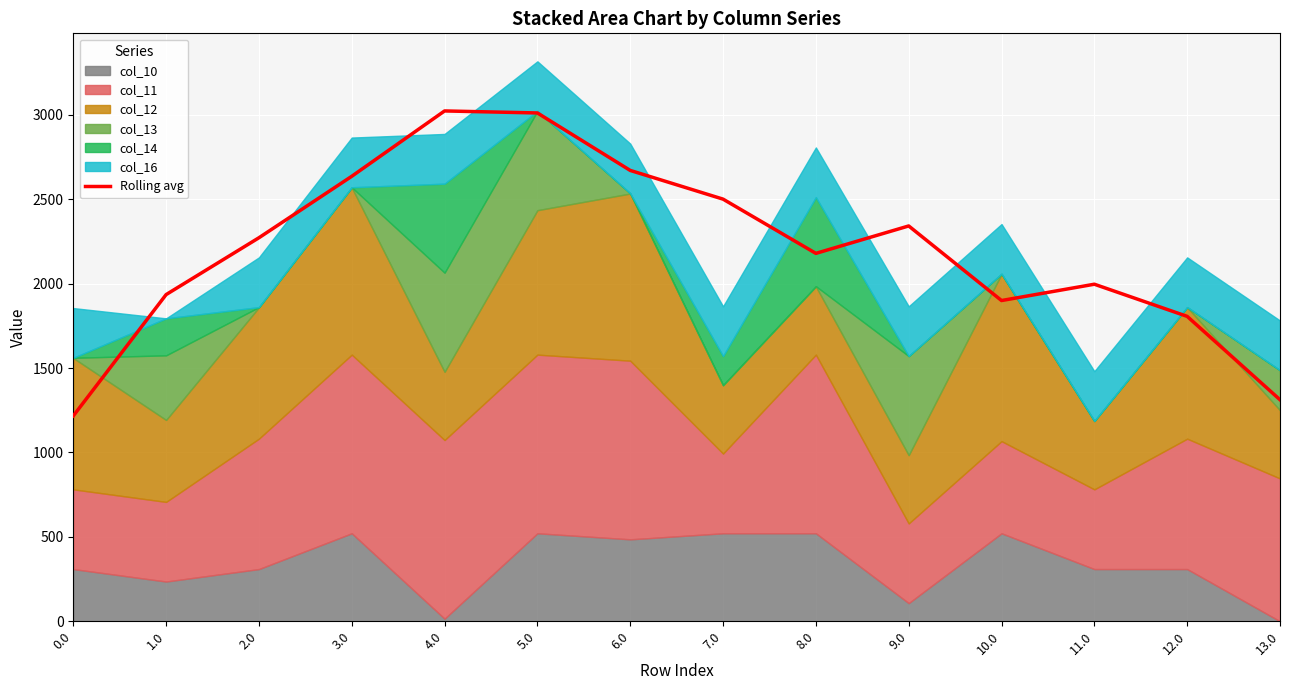

Reading right to left, extract all data points from this chart.

13.0=1312.4	12.0=1806.1	11.0=1996.6	10.0=1900.0	9.0=2341.7	8.0=2179.3	7.0=2500.6	6.0=2670.6	5.0=3011.0	4.0=3023.0	3.0=2635.9	2.0=2271.8	1.0=1935.1	0.0=1216.6